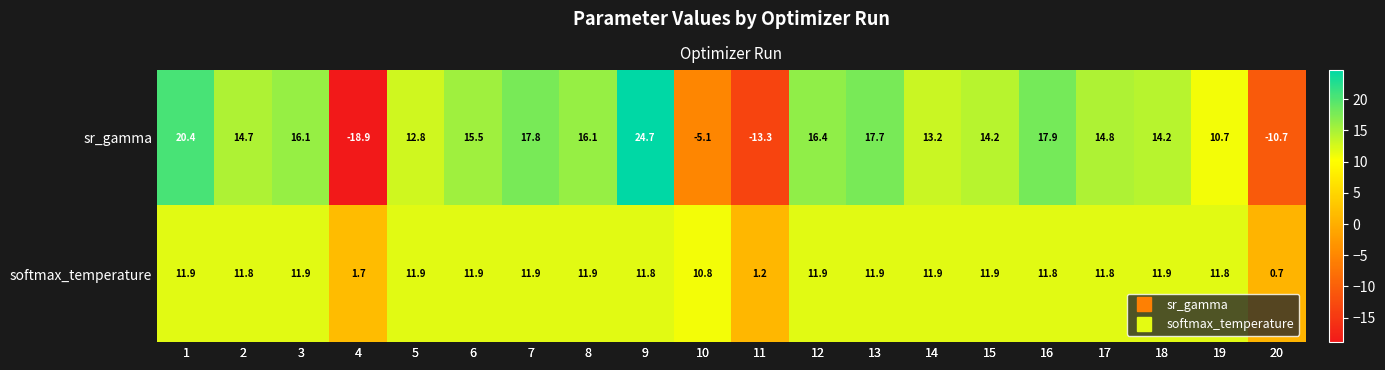

List the series in order of their peak value, highest first.

sr_gamma, softmax_temperature